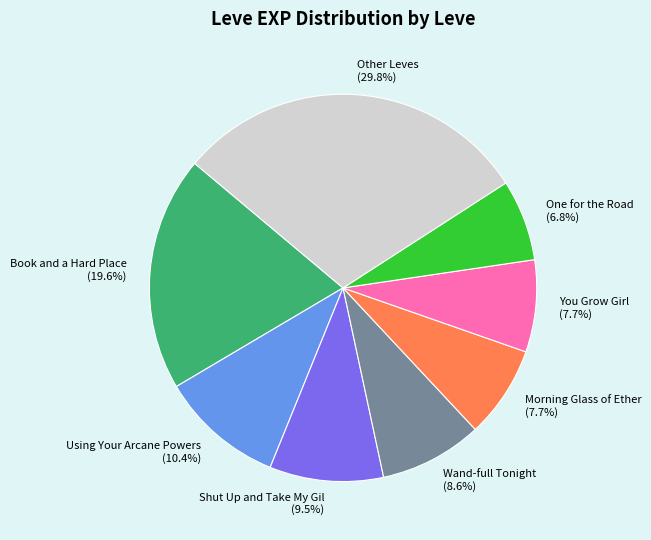

Does any single category account for the majority?

No